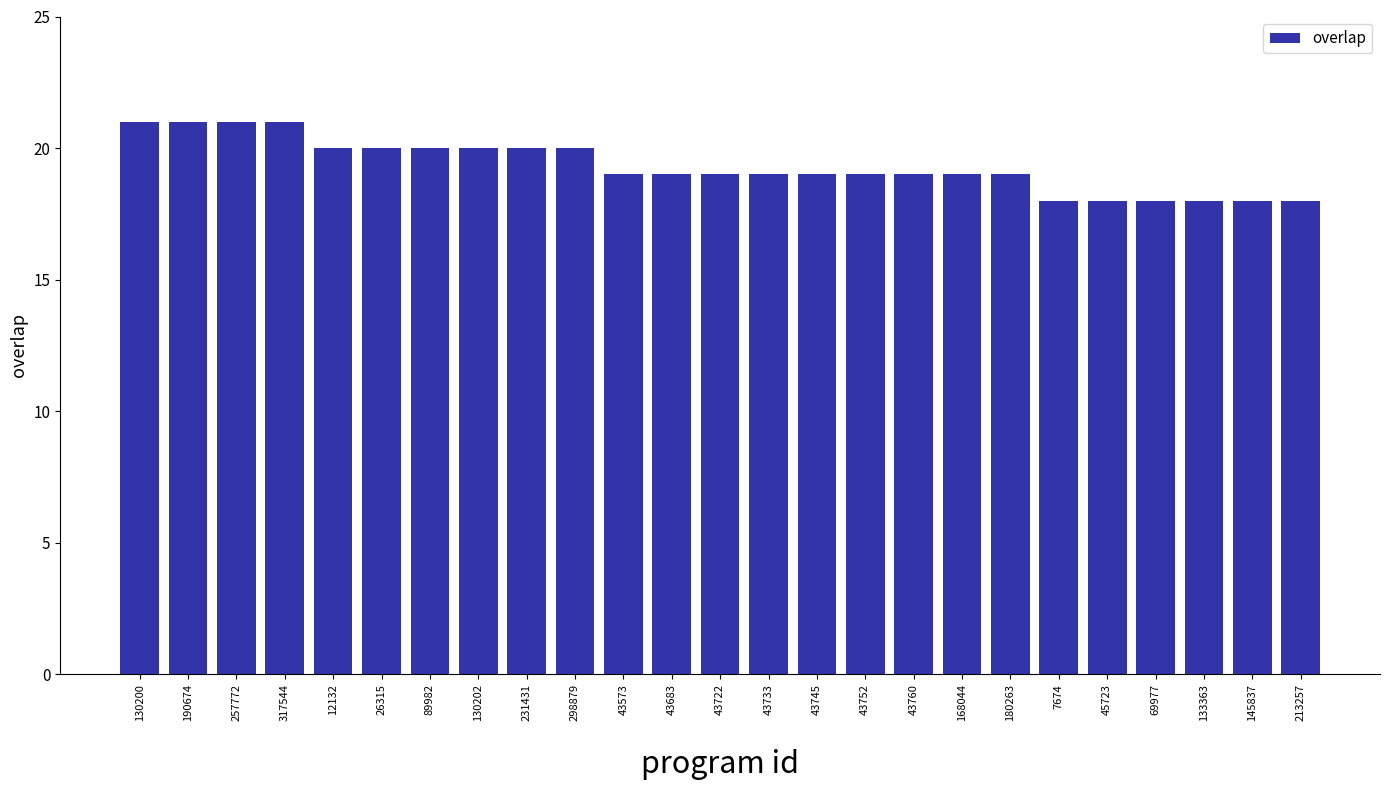

Reading right to left, list all the values displayed in this chart.

18	18	18	18	18	18	19	19	19	19	19	19	19	19	19	20	20	20	20	20	20	21	21	21	21